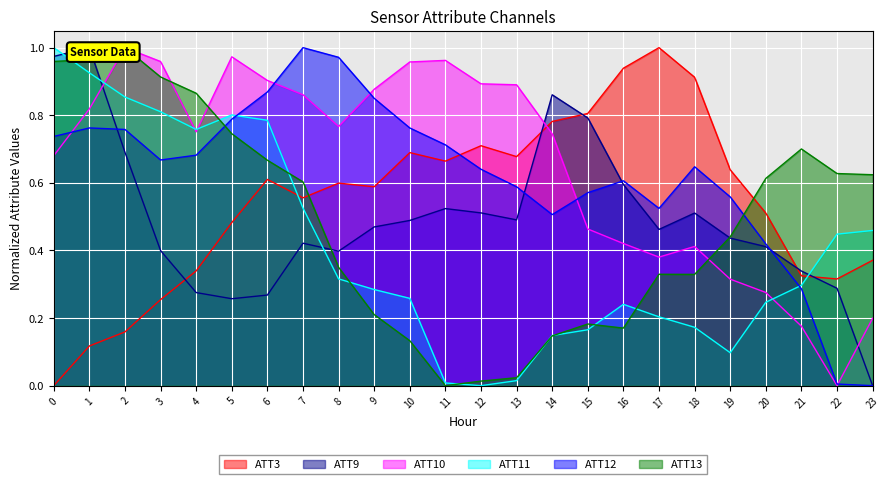

The value of ATT10 at 23 is 0.2. True or false?

True